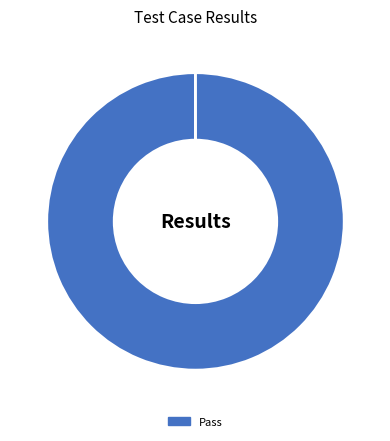

Is there any slice that represents more than half of the pie?

Yes